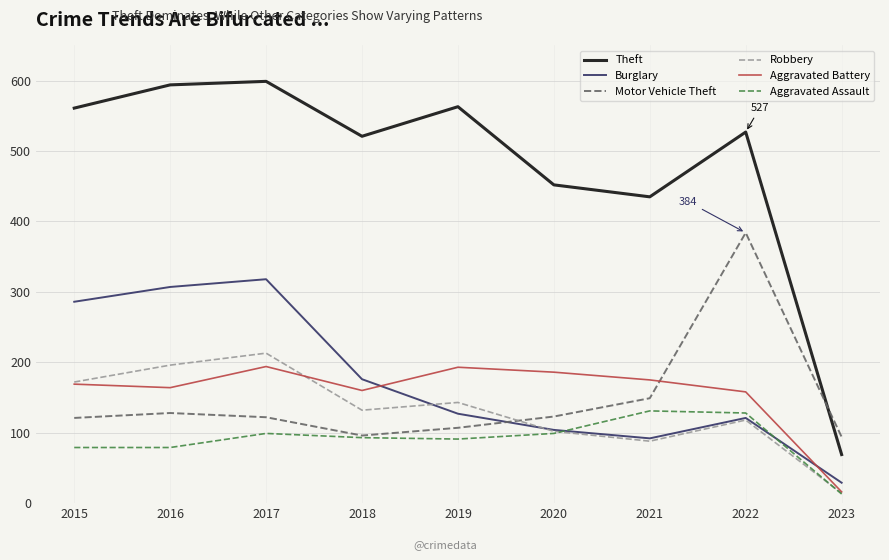

The Motor Vehicle Theft series shows 202 at 2020. True or false?

False